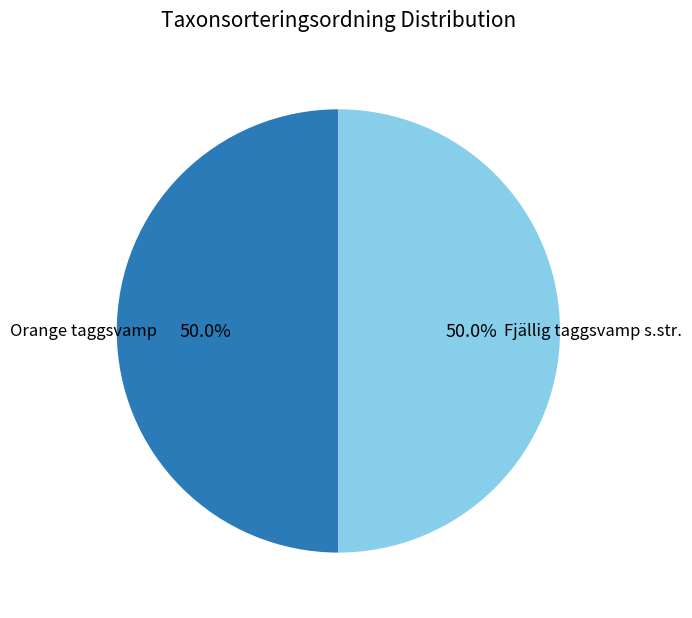

Is the sum of Orange taggsvamp and Fjällig taggsvamp s.str. greater than half?

Yes